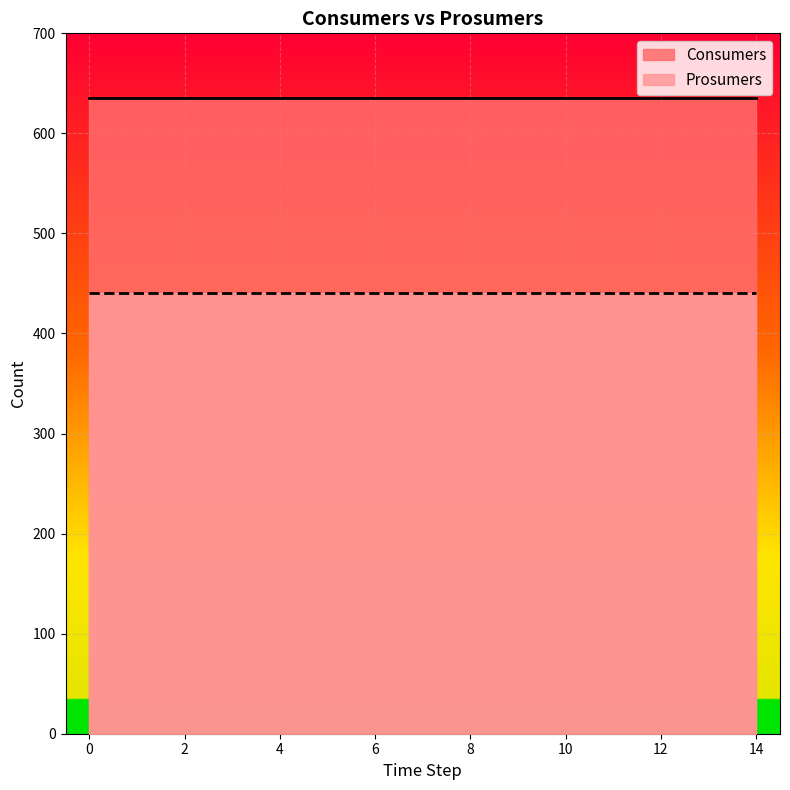

True or false: Consumers and Prosumers cross at least once.

False